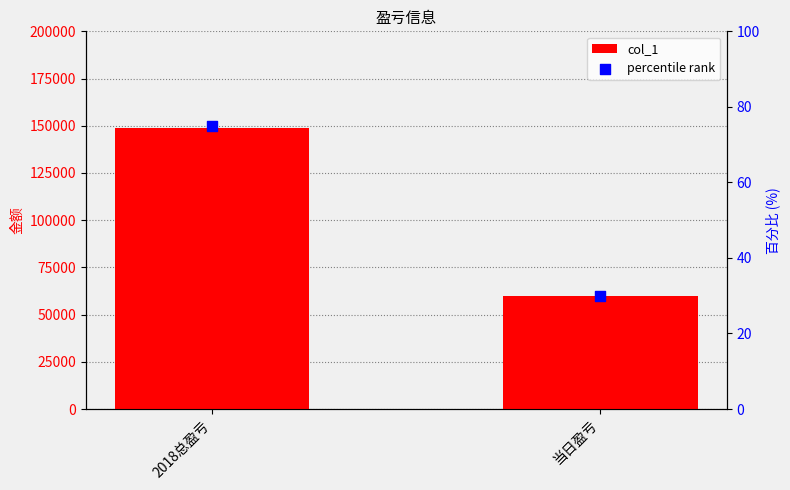

What are all the series names shown in the legend?

col_1, percentile rank